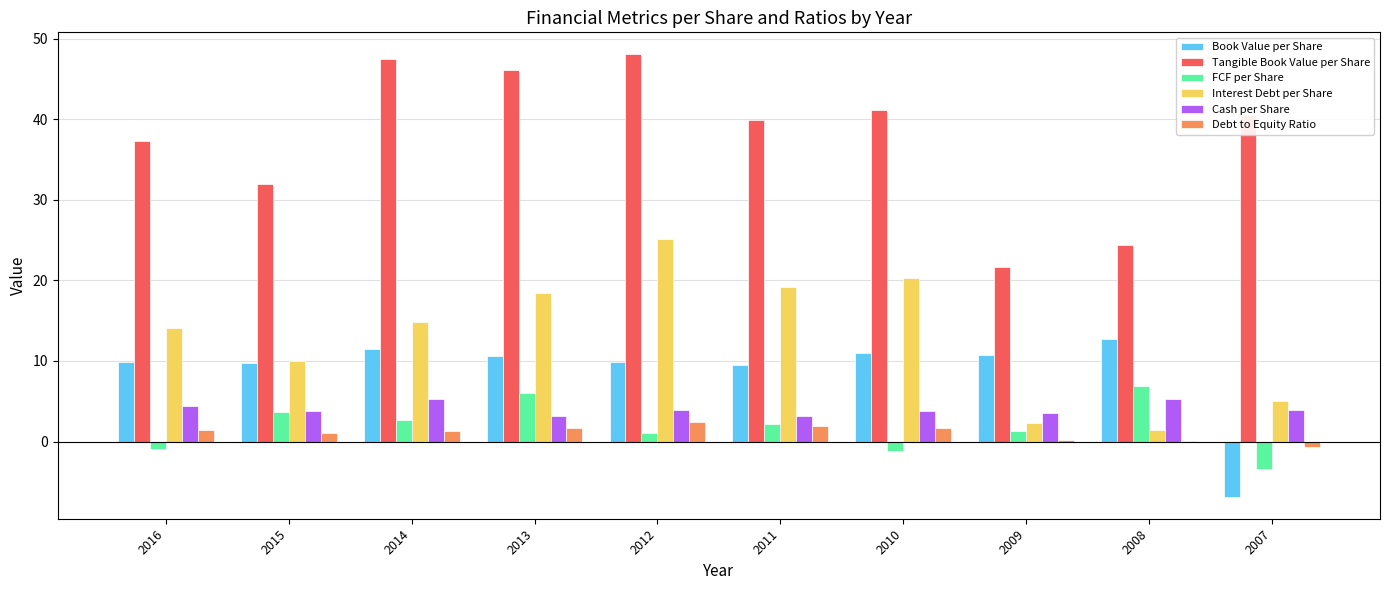

Is it true that Book Value per Share equals 6.5 at 2010?

False